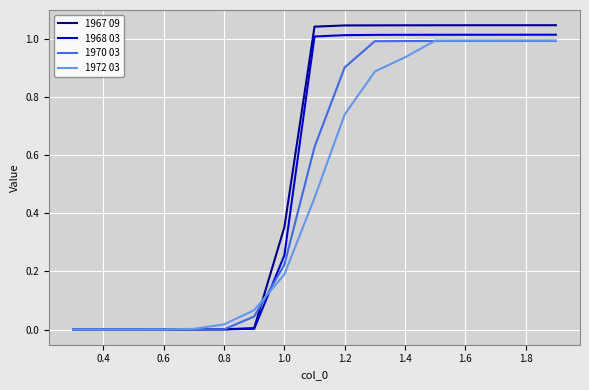

The value of 1970 03 at 0.4 is 0.0. True or false?

True